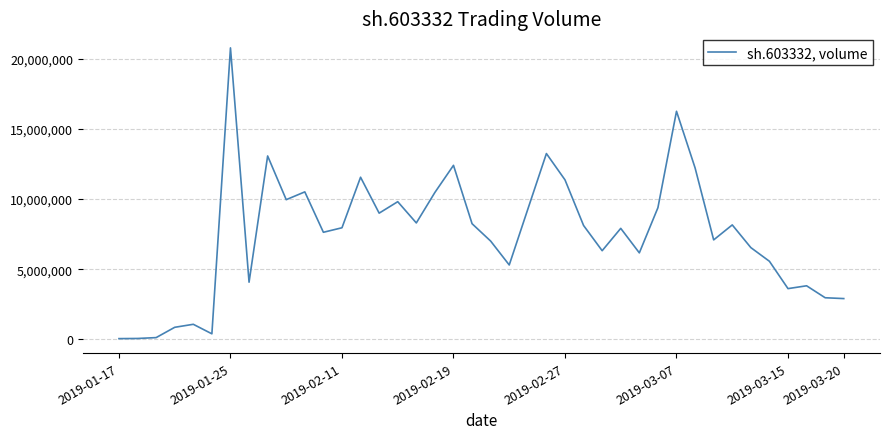

What is the greatest value displayed?

20763655